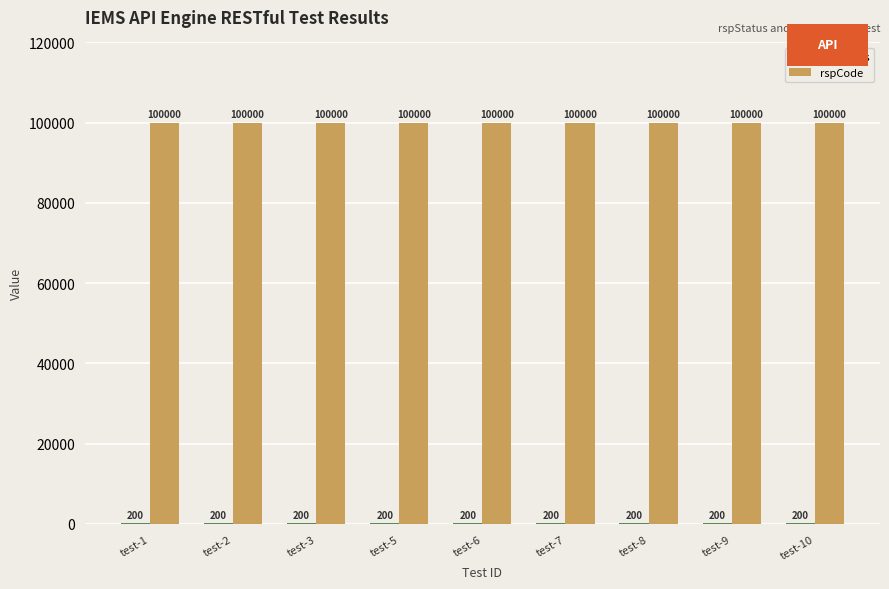

What value does the rspCode series have at test-7?

100000